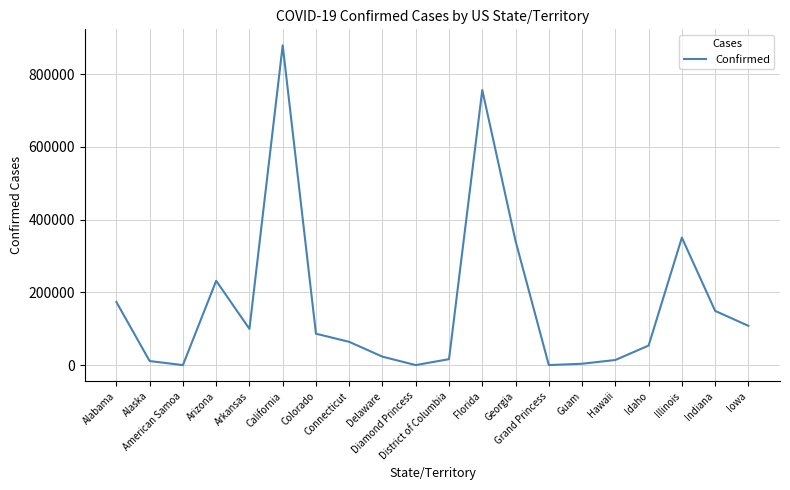

The chart shows a value of 103 at Grand Princess. True or false?

True